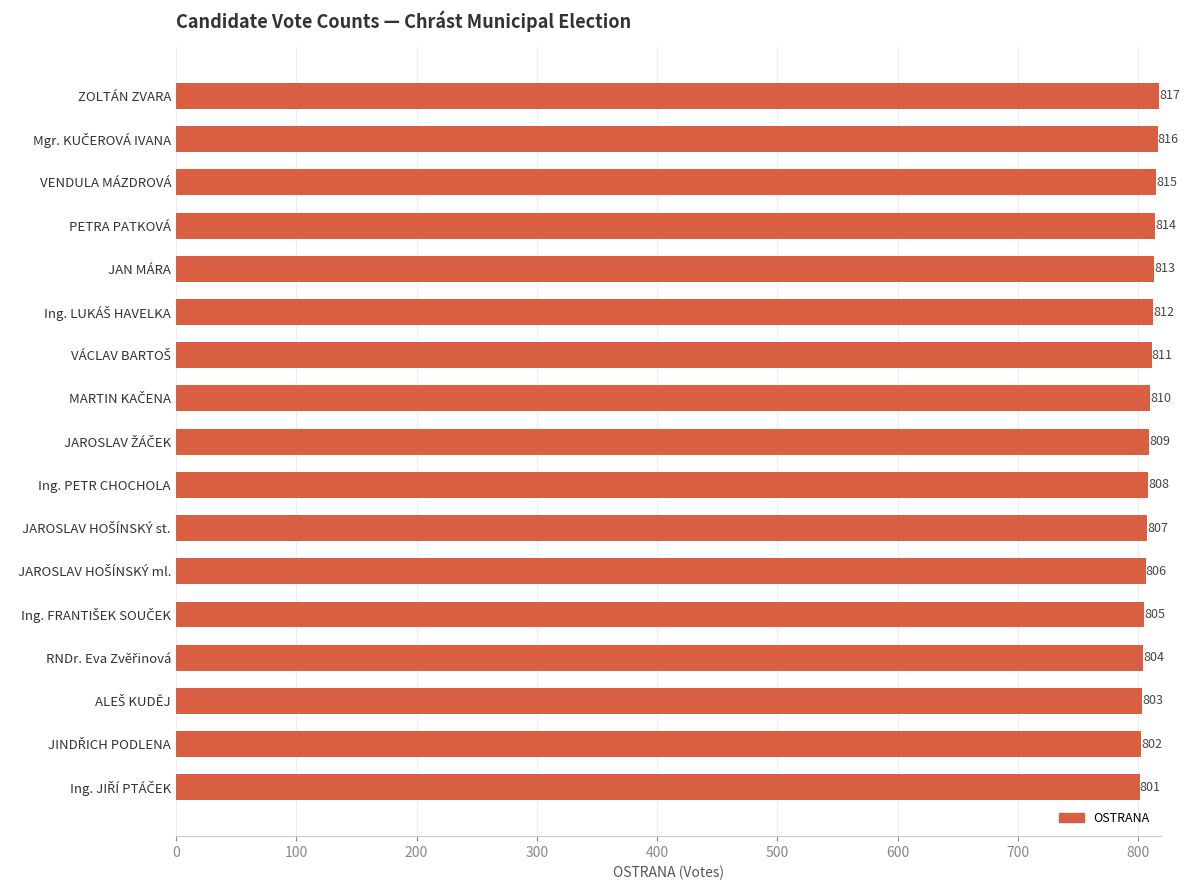

What is the average value?

809